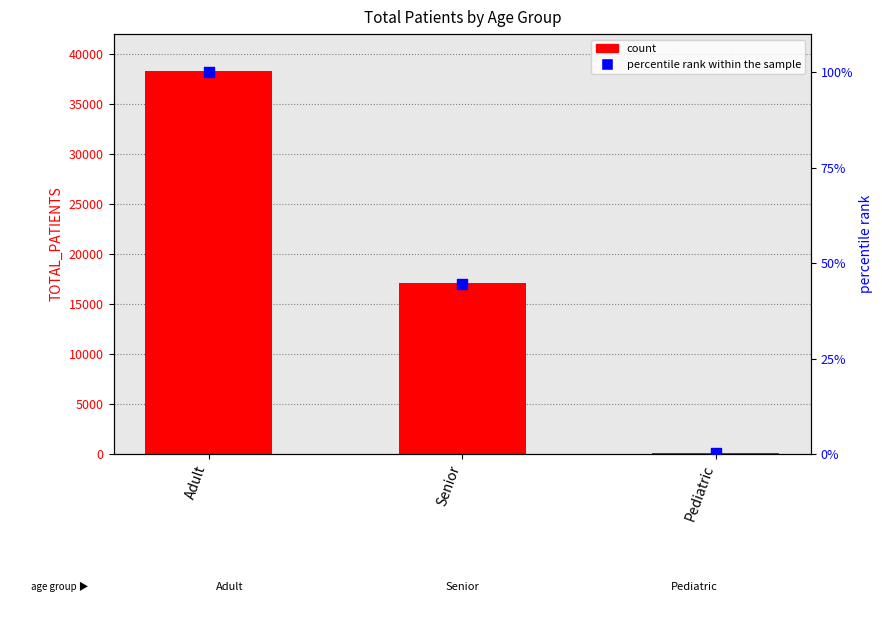

Which series has the largest Y range (max minus min)?

count